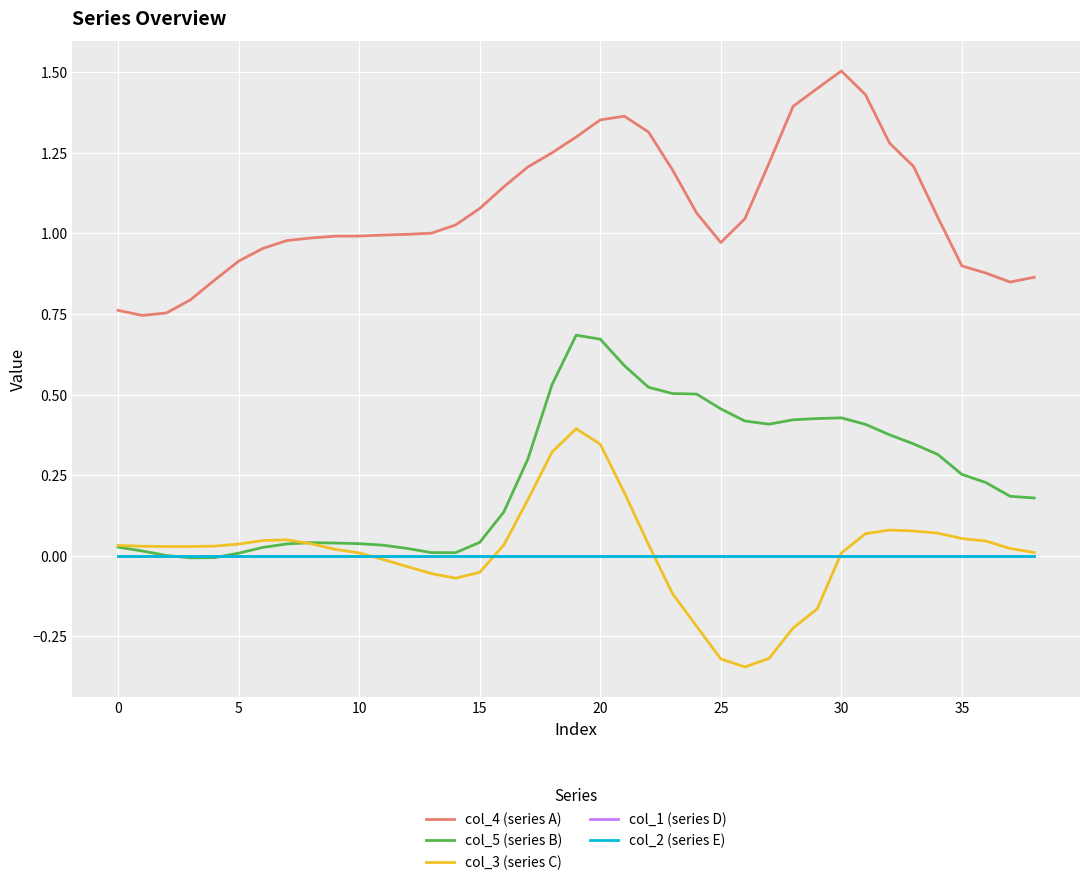

What is the label of the 16th point from the right?

23